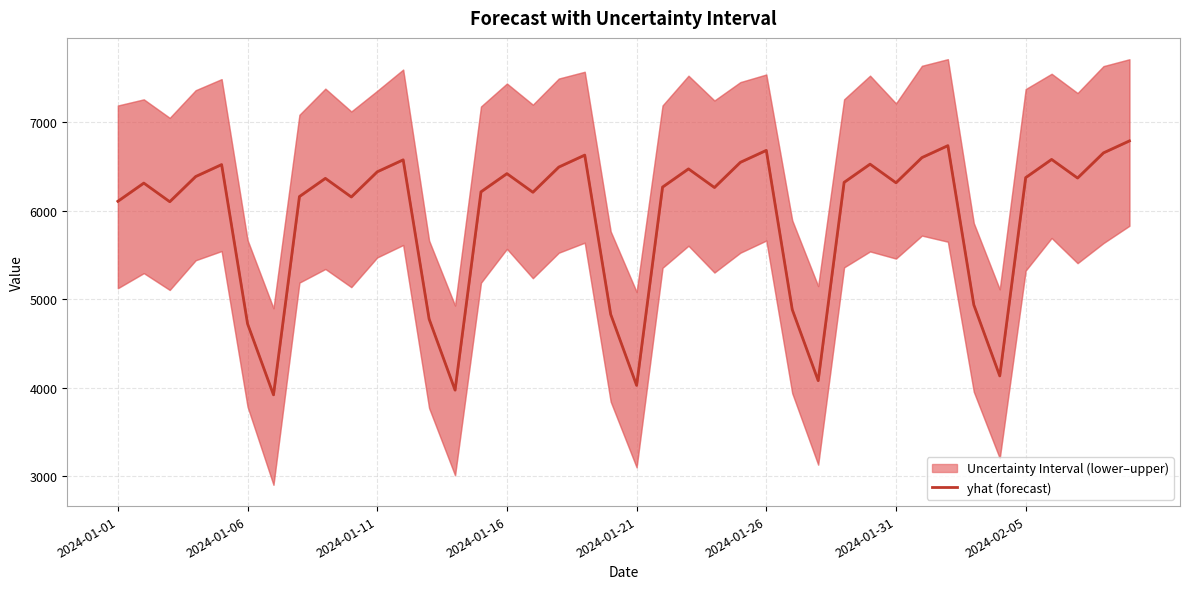

True or false: the data shows 4133.0 at 34.

True